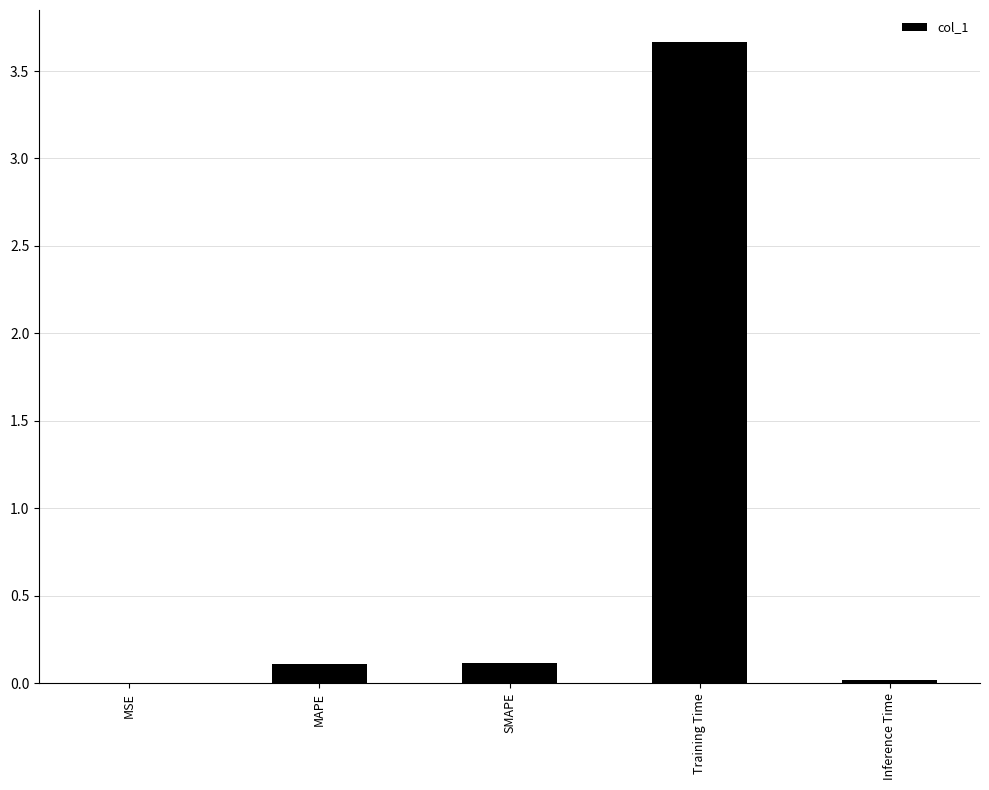

What is the sum of all values?

3.9